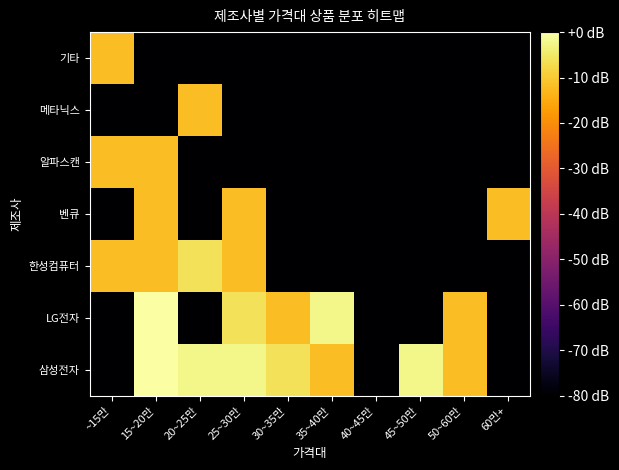

What is the difference between the highest and lowest values at 50~60만?

120.0